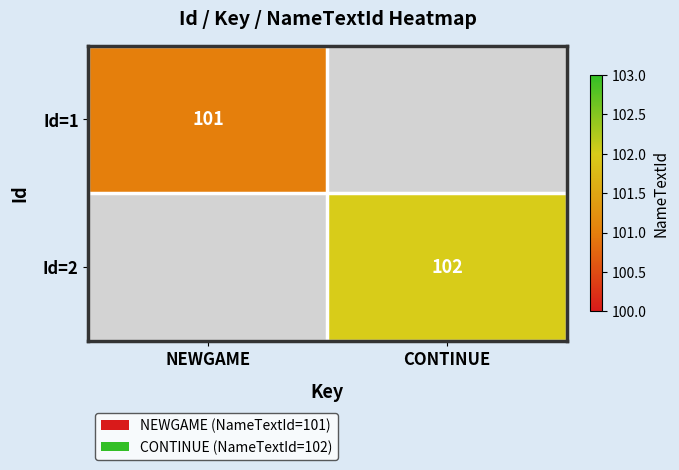

The Id=1 series shows 101 at NEWGAME. True or false?

True